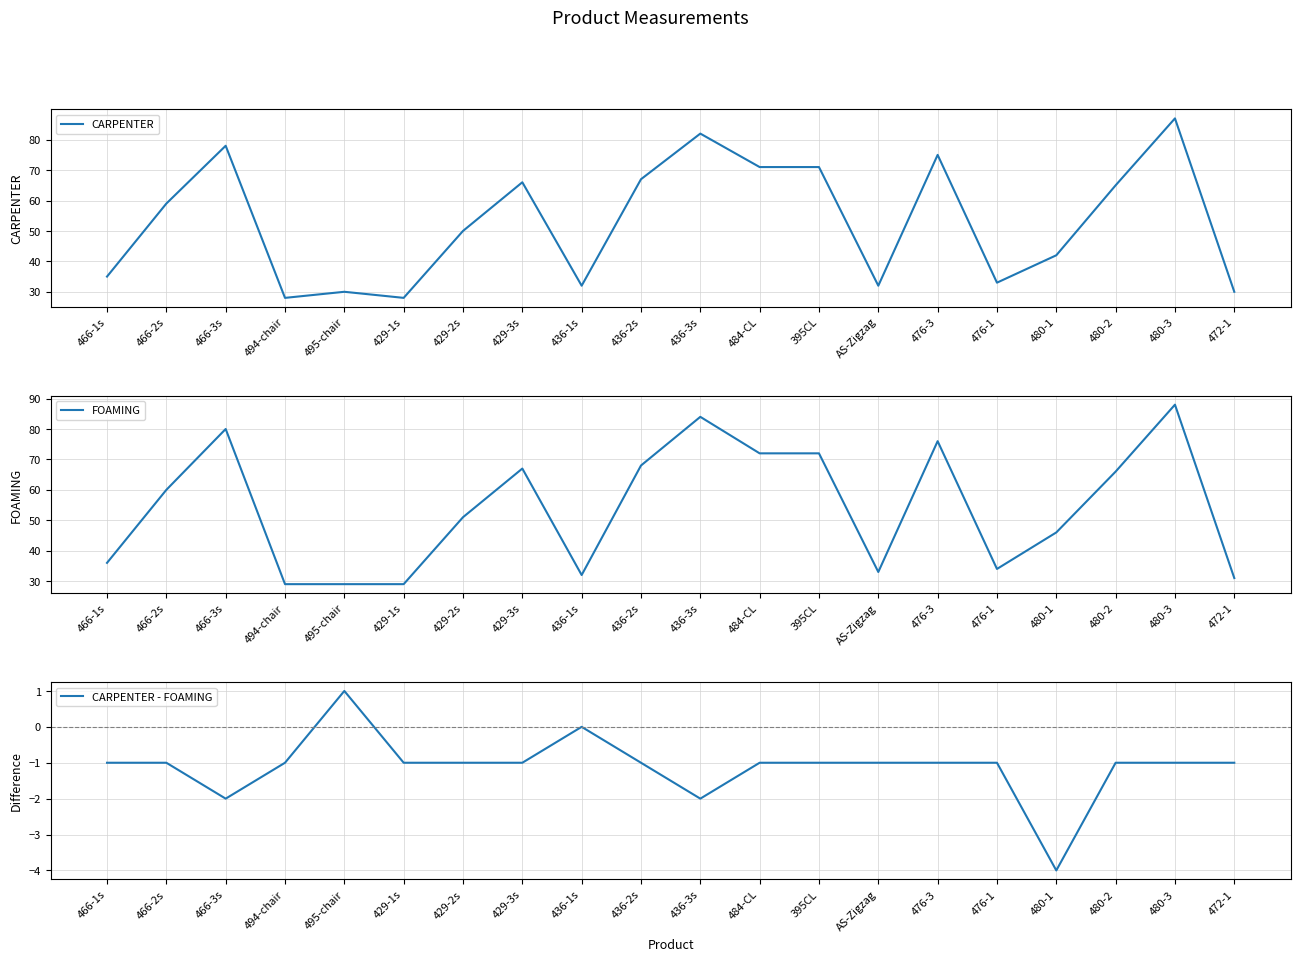

True or false: FOAMING and CARPENTER - FOAMING cross at least once.

False